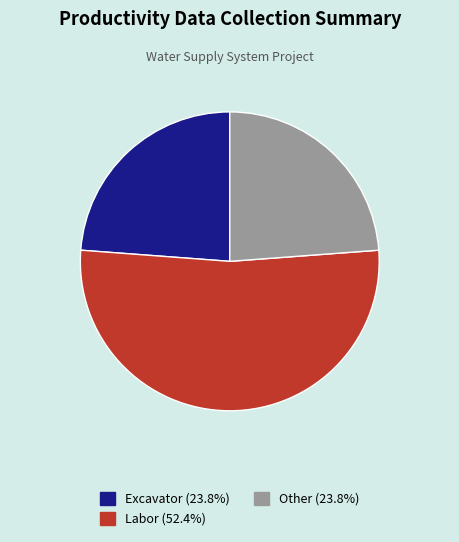

Which slice is the largest?

Labor